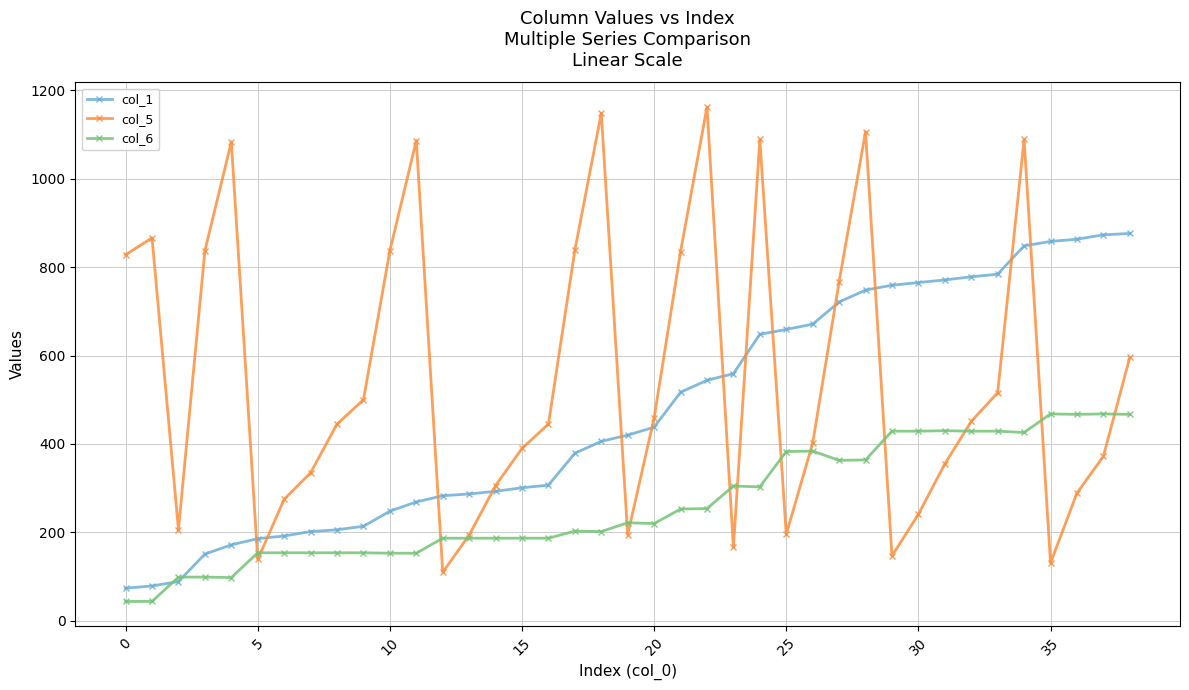

What is the highest value of the col_1 series?

876